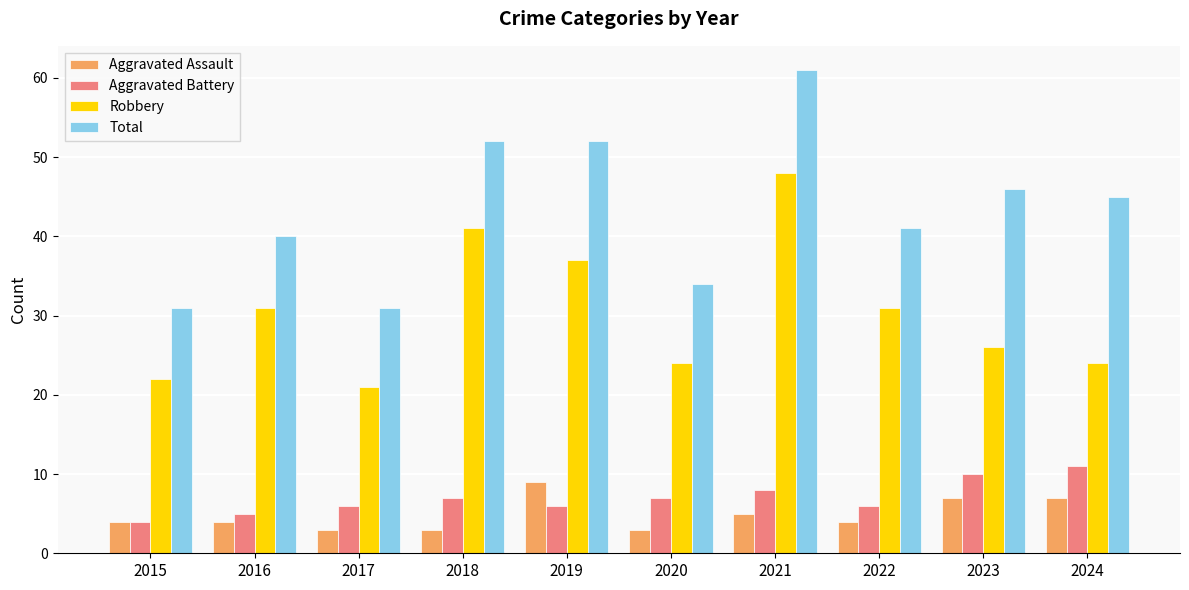

Count the Total values in the range 34 to 52.

7